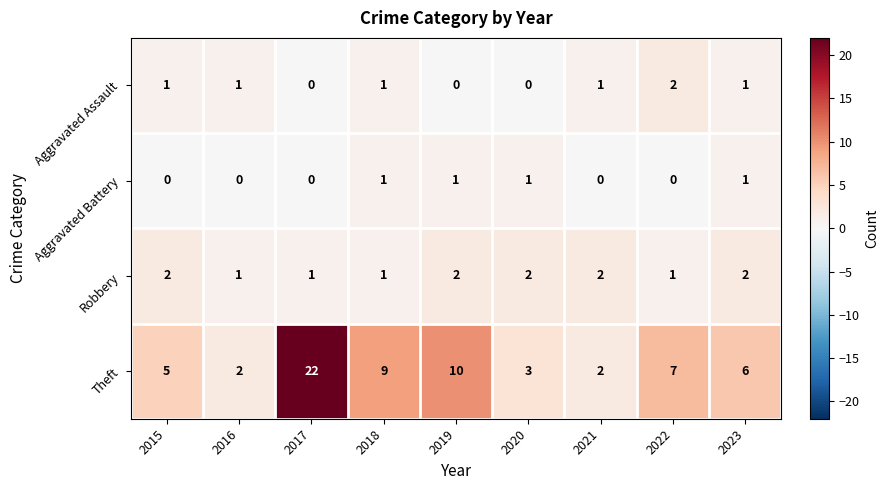

True or false: Robbery has a value of 2 at 2021.

True